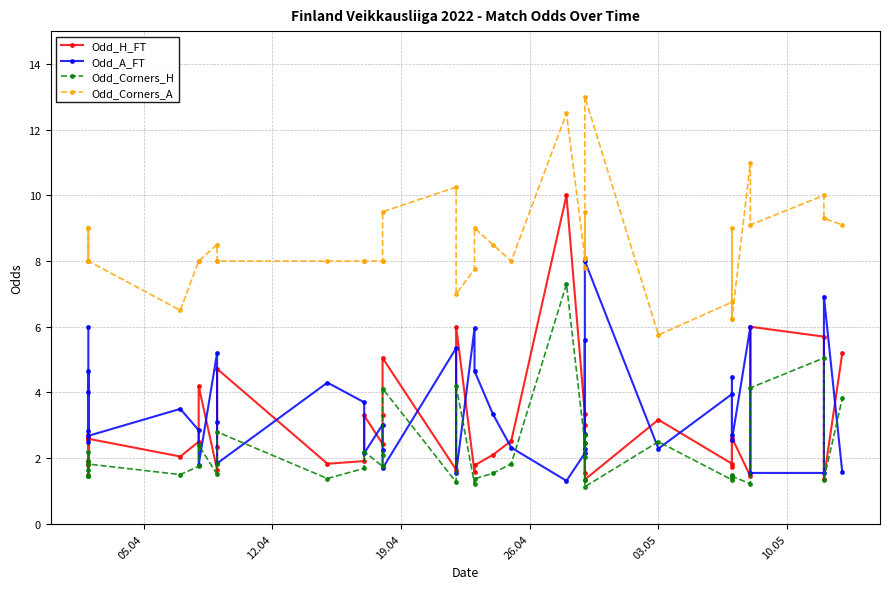

At how many categories does at least one series exceed 5?

40